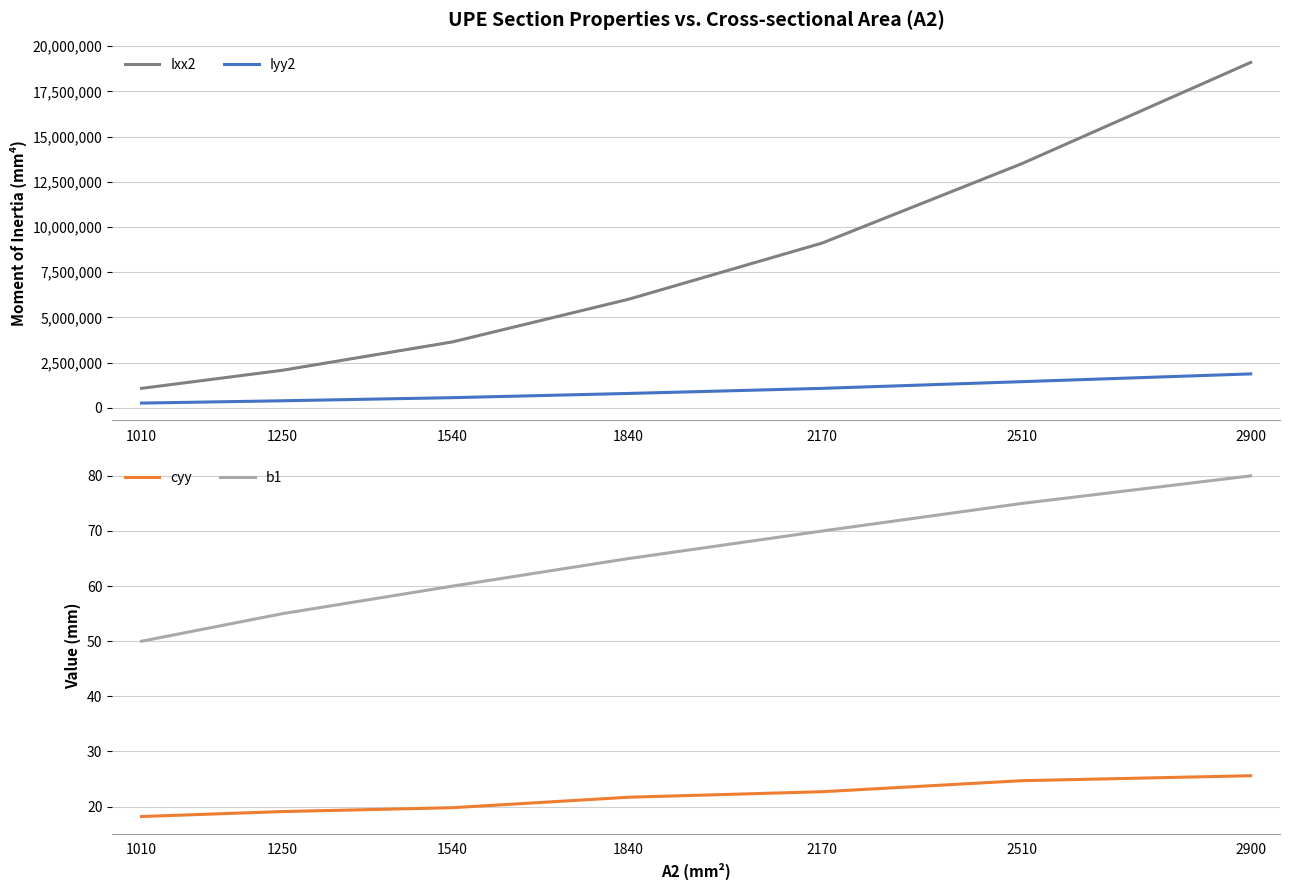

True or false: b1 and Iyy2 intersect in this chart.

False